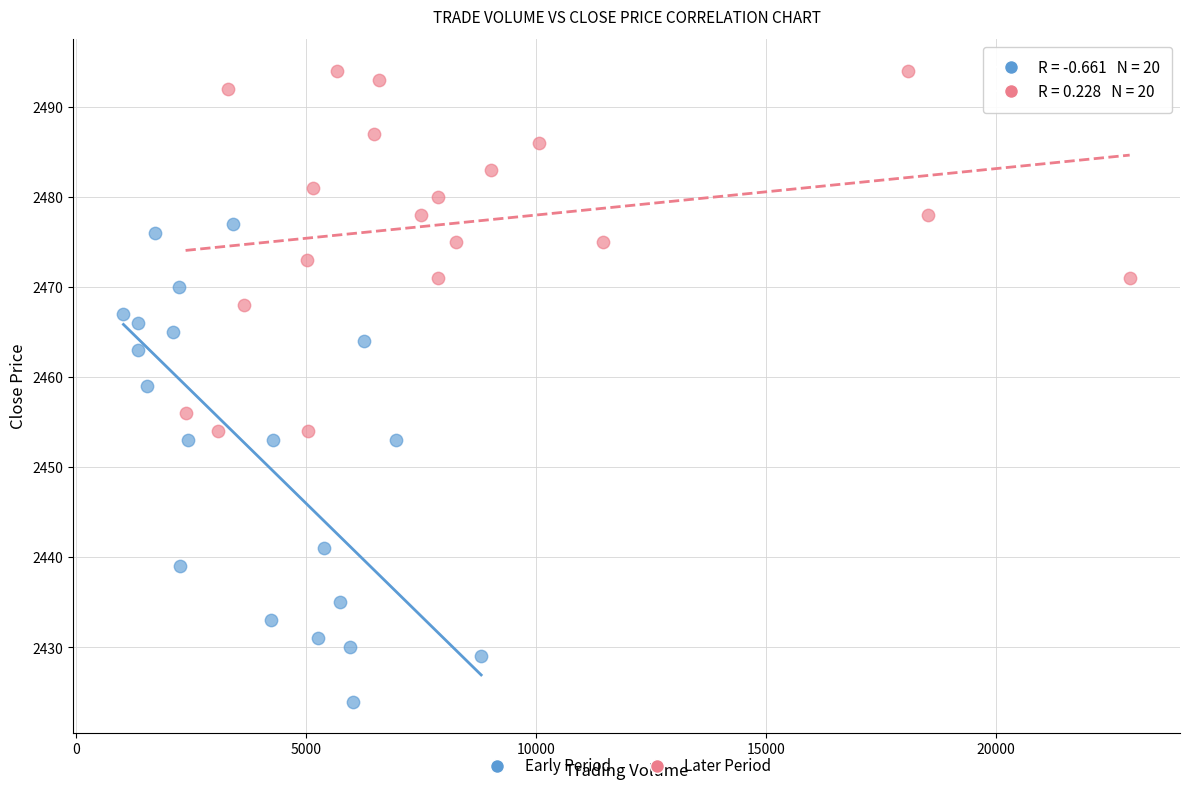

Which series has the widest spread of Y values?

Early Period